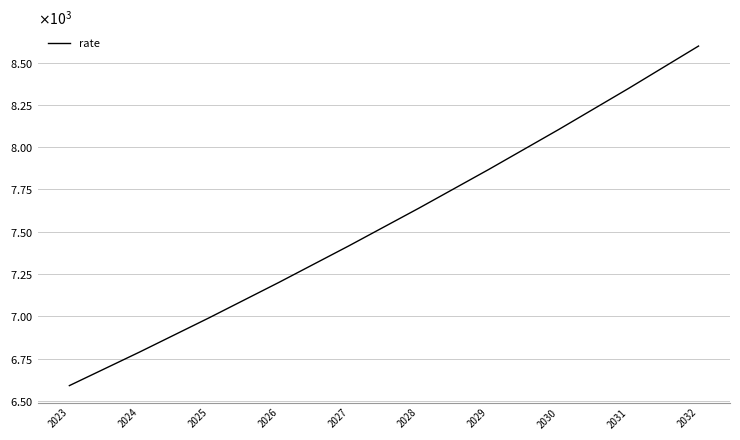

What value does the data have at 2023?

6590.0